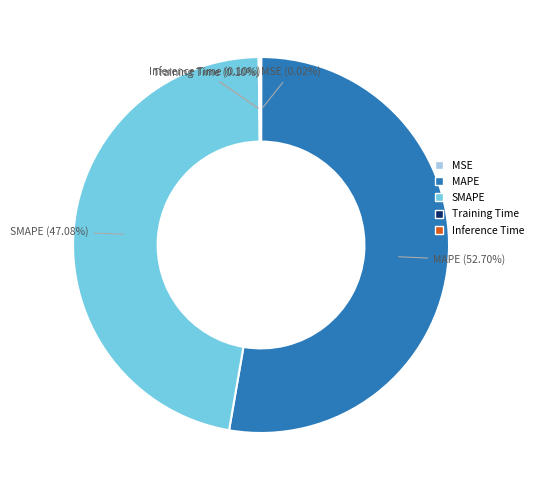

Is it true that MAPE is 44% of the pie?

False